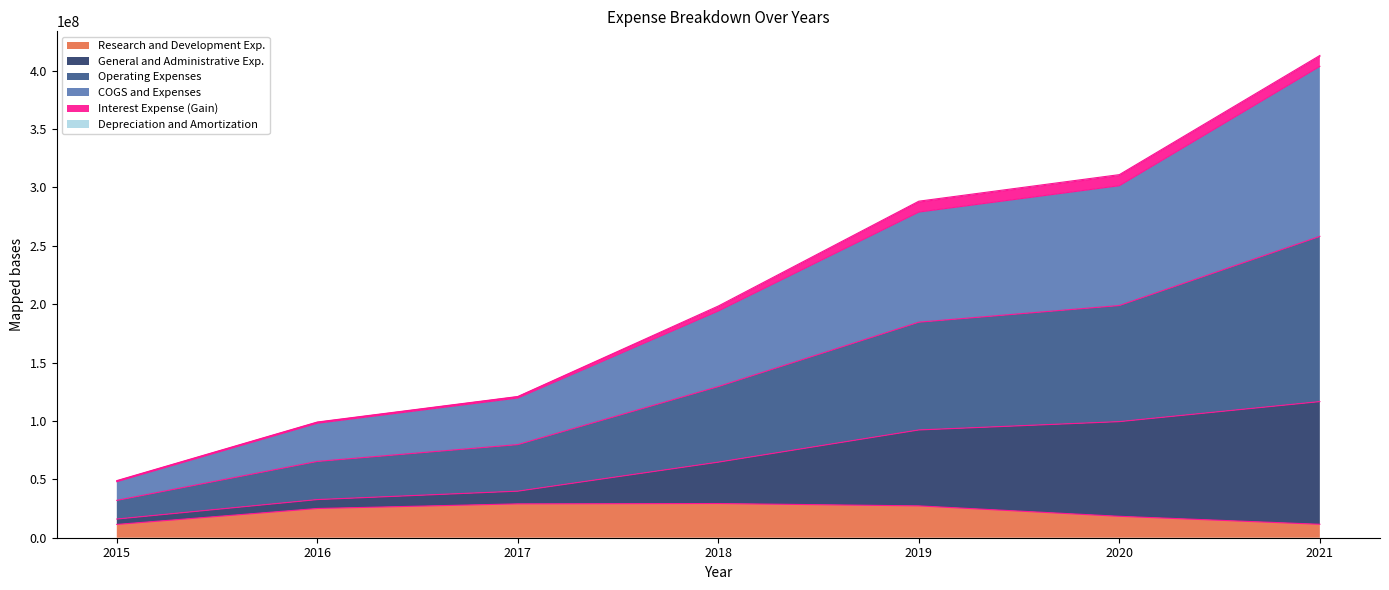

At which category is the sum across all series the highest?

2021